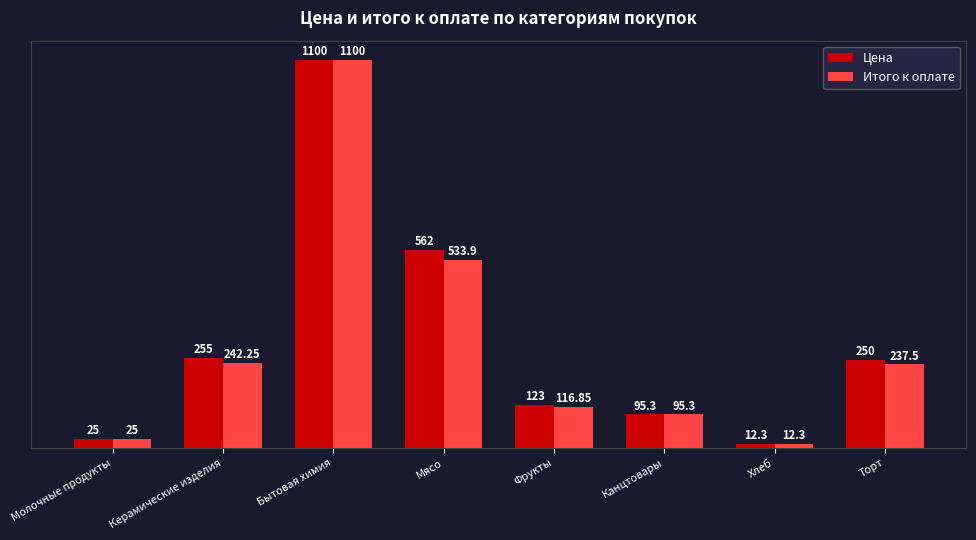

Which series changed the most between Канцтовары and Торт?

Цена